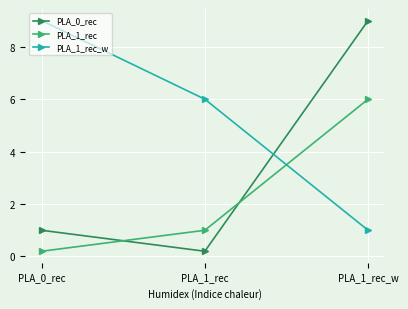

What is the spread (max minus min) of values at PLA_1_rec_w?

8.0